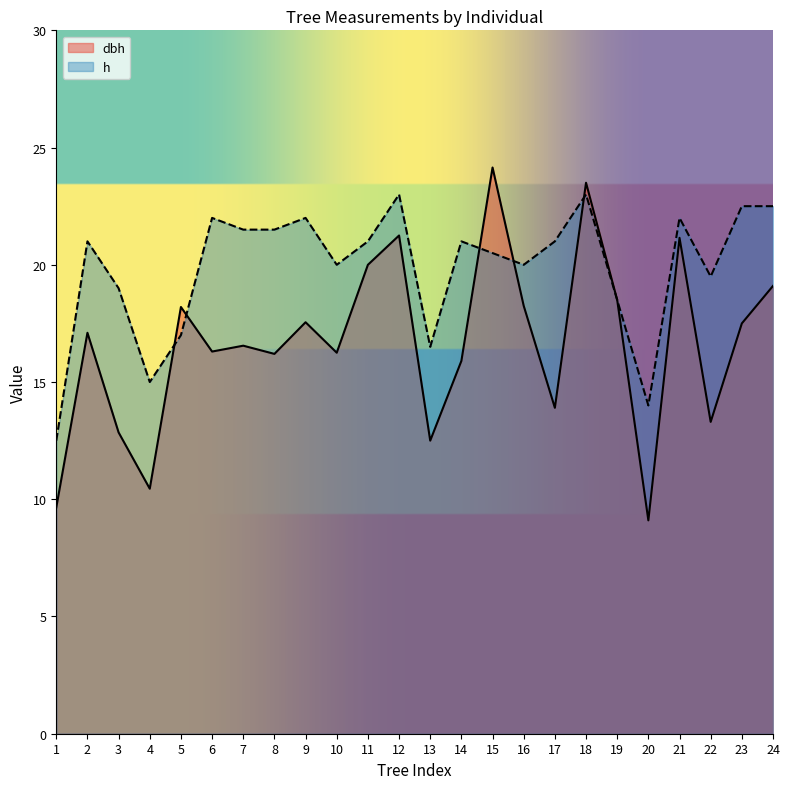

Rank the categories by h value from lowest to highest.

1, 20, 4, 13, 5, 19, 3, 22, 10, 16, 15, 2, 11, 14, 17, 7, 8, 6, 9, 21, 23, 24, 12, 18